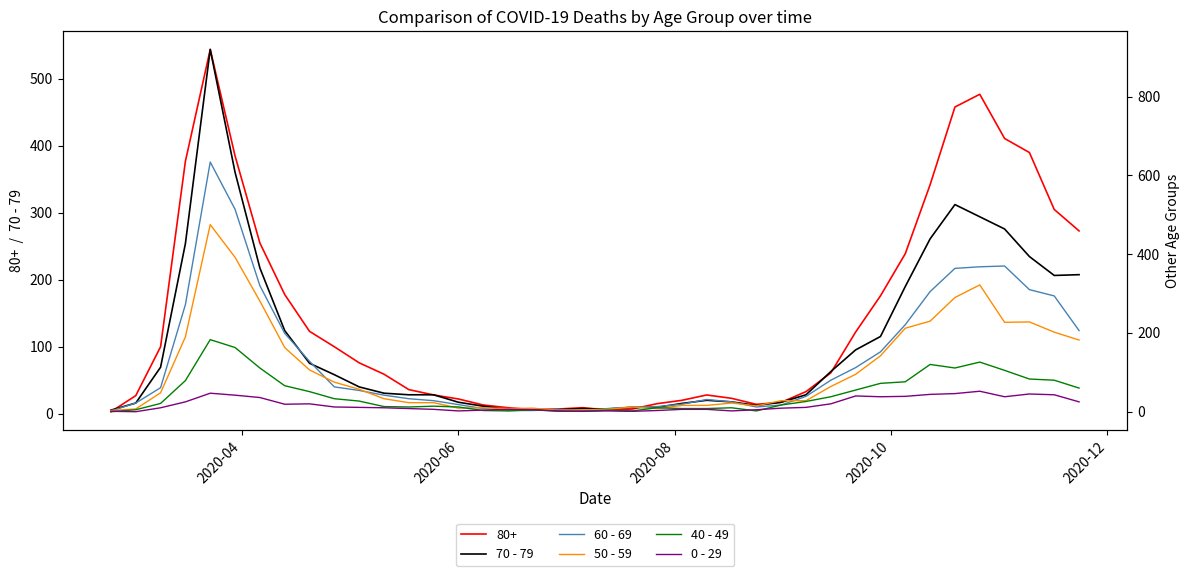

The value of 60 - 69 at 30 is 70. True or false?

False